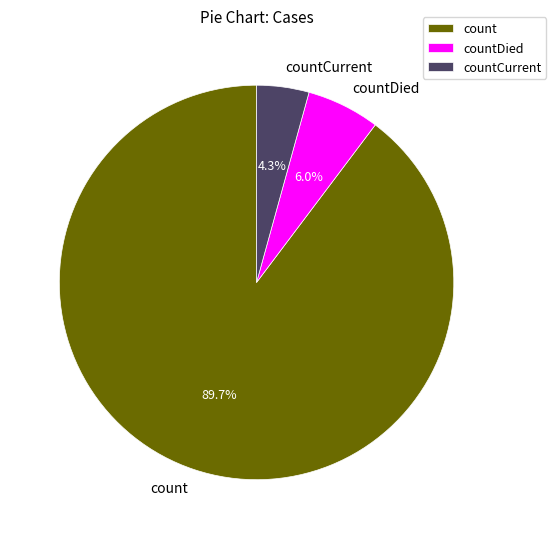

What percentage is the countDied slice, to the nearest percent?

6%